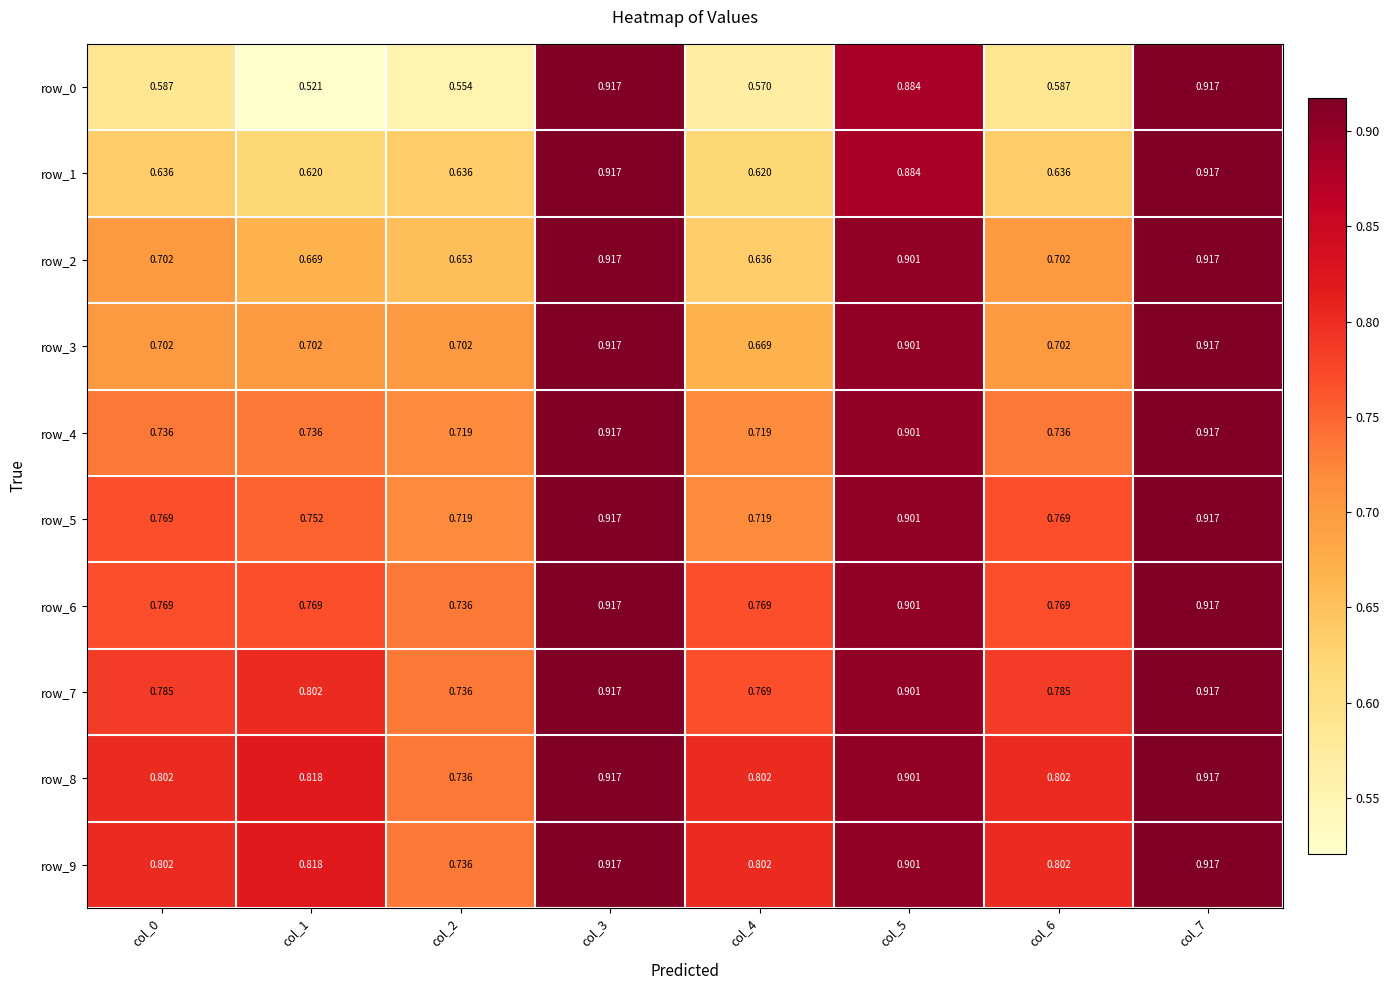

Is the value of row_6 at col_7 greater than the value of row_7 at col_0?

Yes